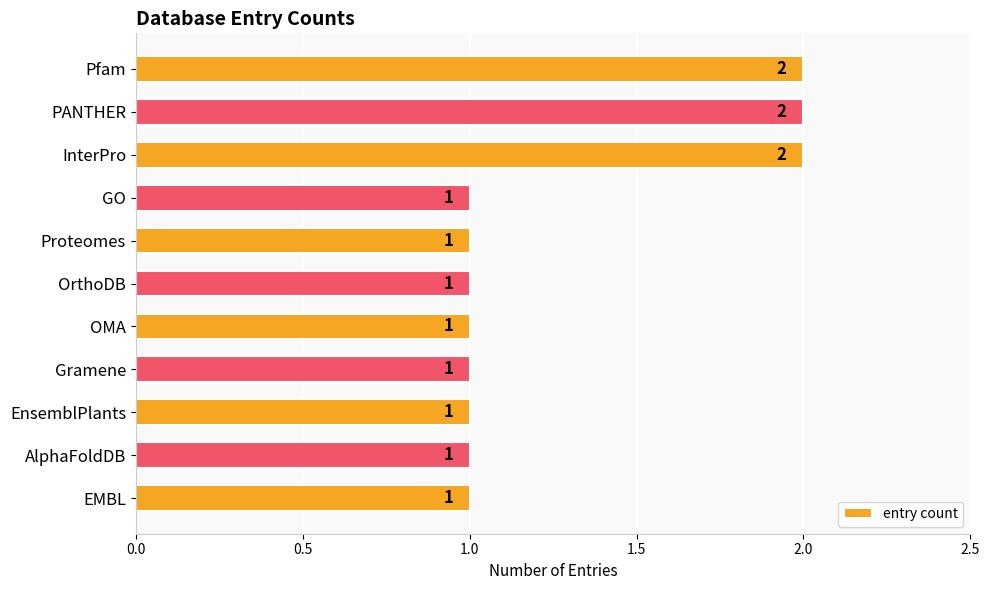

What is the sum of all values?

14